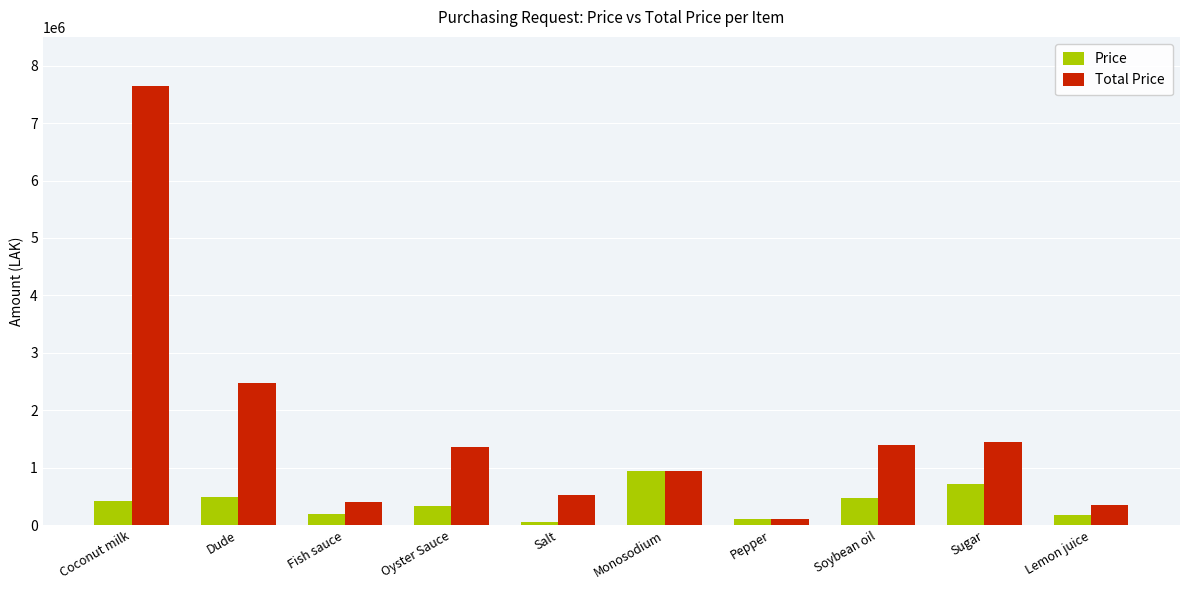

What position from the left is Sugar?

9